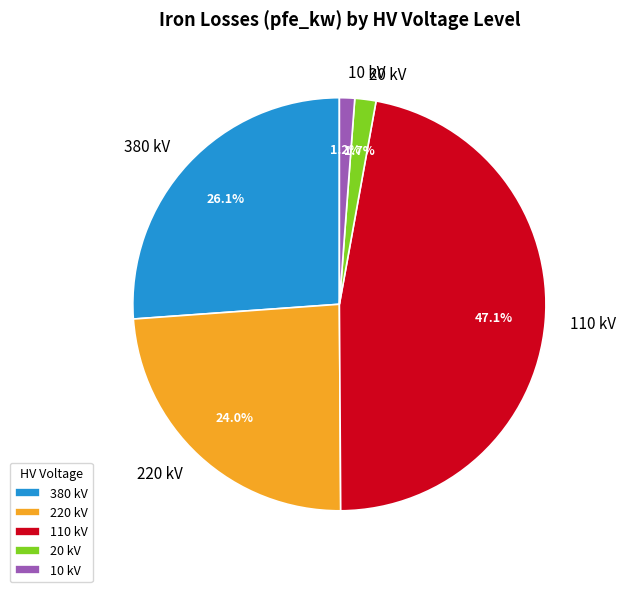

Count the number of slices in the pie.

5